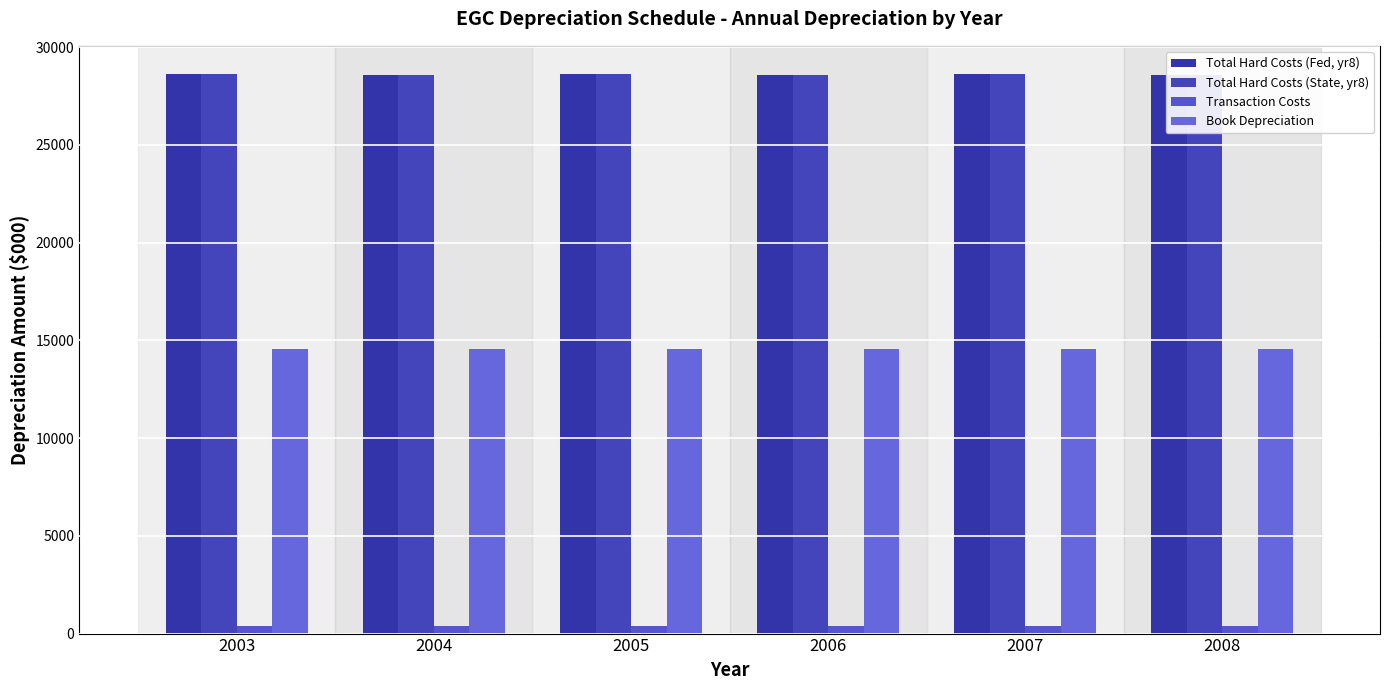

How many bars are there in each group?

4